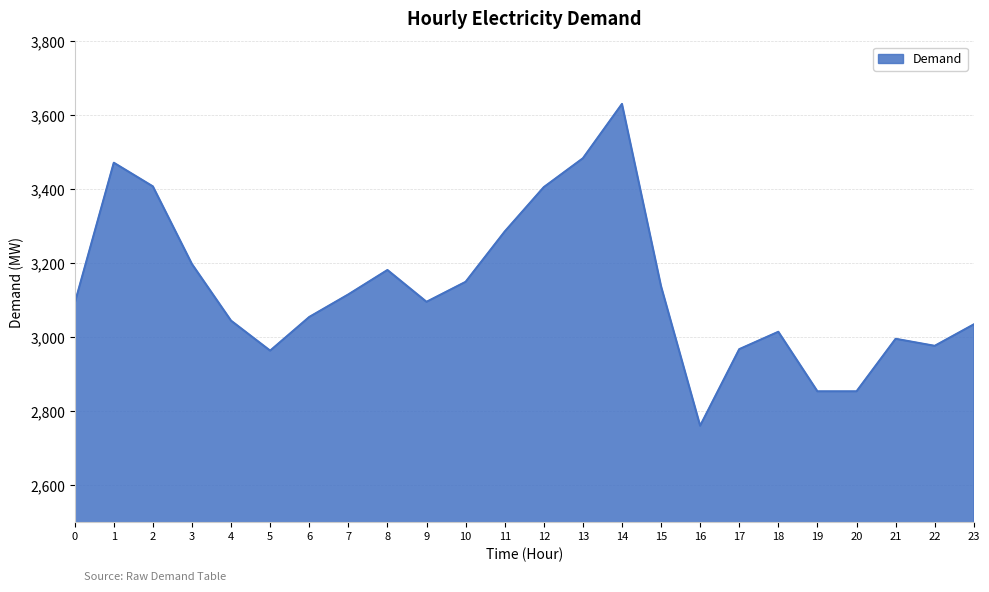

What is the difference between the second highest and second lowest values?

630